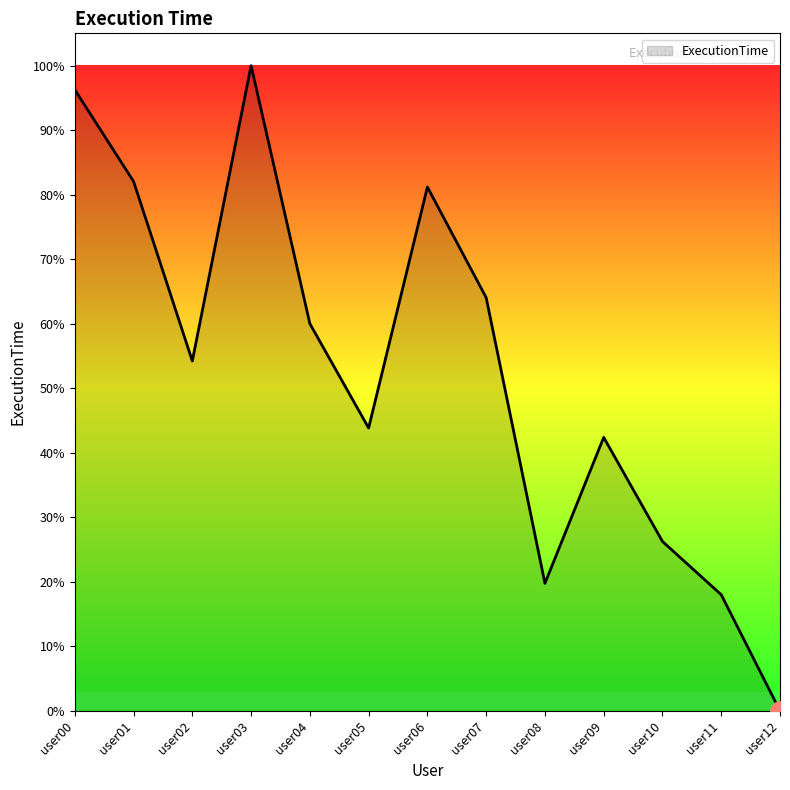

Does the chart have visible grid lines?

No